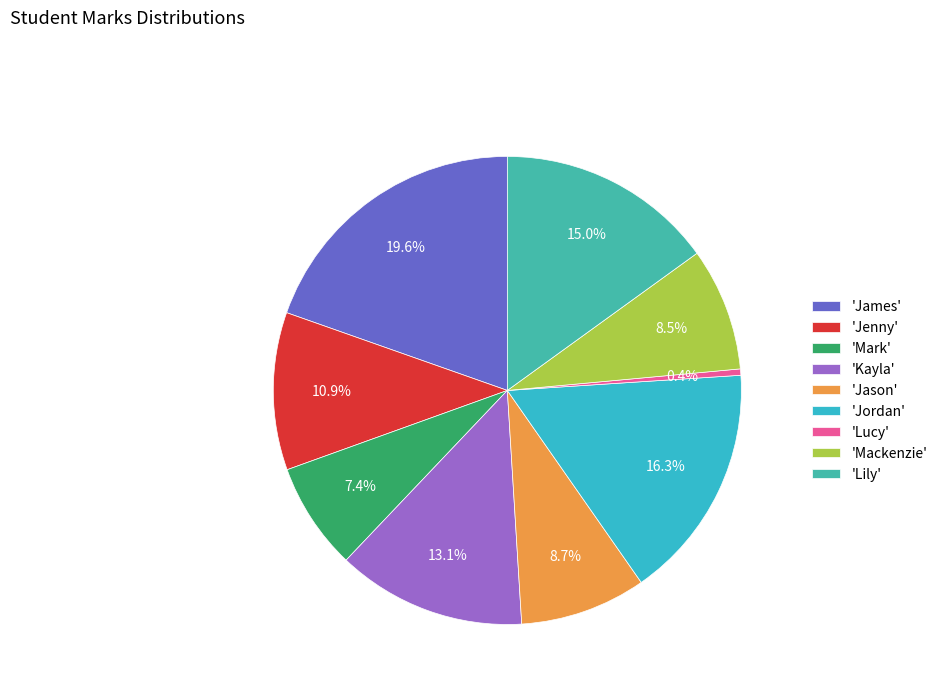

How many segments does this pie chart have?

9